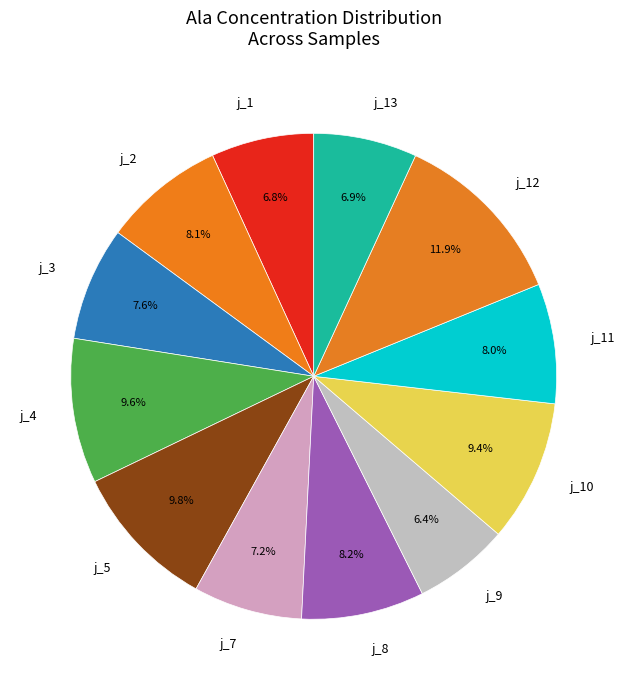

Which category has the biggest portion of the pie?

j_12